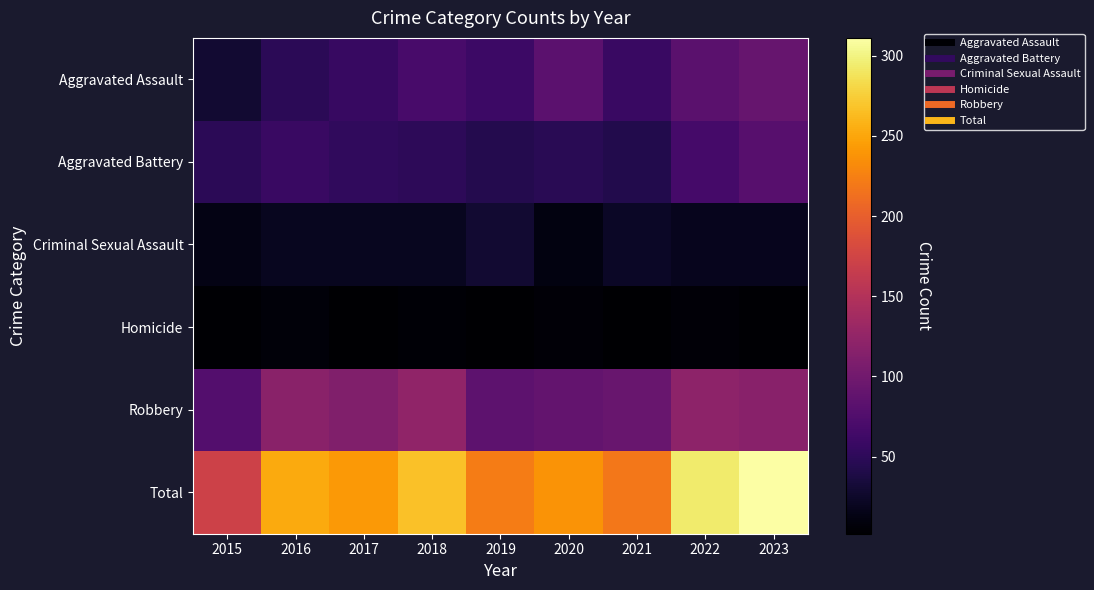

Reading left to right, transcribe all the data shown in this chart.

Aggravated Assault: 2015=29	2016=49	2017=57	2018=69	2019=61	2020=84	2021=58	2022=82	2023=92
Aggravated Battery: 2015=48	2016=58	2017=52	2018=50	2019=44	2020=47	2021=43	2022=66	2023=80
Criminal Sexual Assault: 2015=13	2016=20	2017=19	2018=20	2019=29	2020=11	2021=23	2022=18	2023=18
Homicide: 2015=4	2016=8	2017=2	2018=5	2019=3	2020=6	2021=2	2022=6	2023=4
Robbery: 2015=78	2016=118	2017=111	2018=123	2019=85	2020=90	2021=93	2022=121	2023=117
Total: 2015=172	2016=253	2017=241	2018=267	2019=222	2020=238	2021=219	2022=293	2023=311